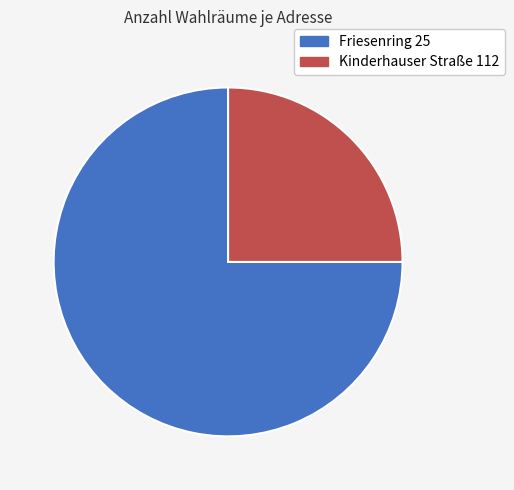

What is the largest slice in the pie chart?

Friesenring 25